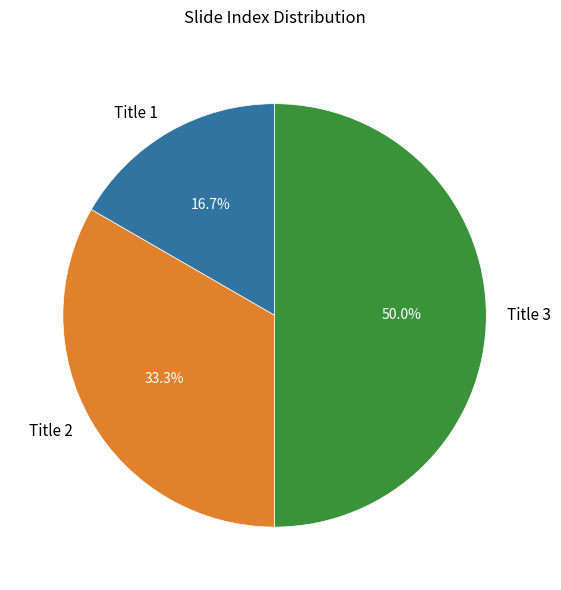

Between Title 2 and Title 3, which is larger?

Title 3